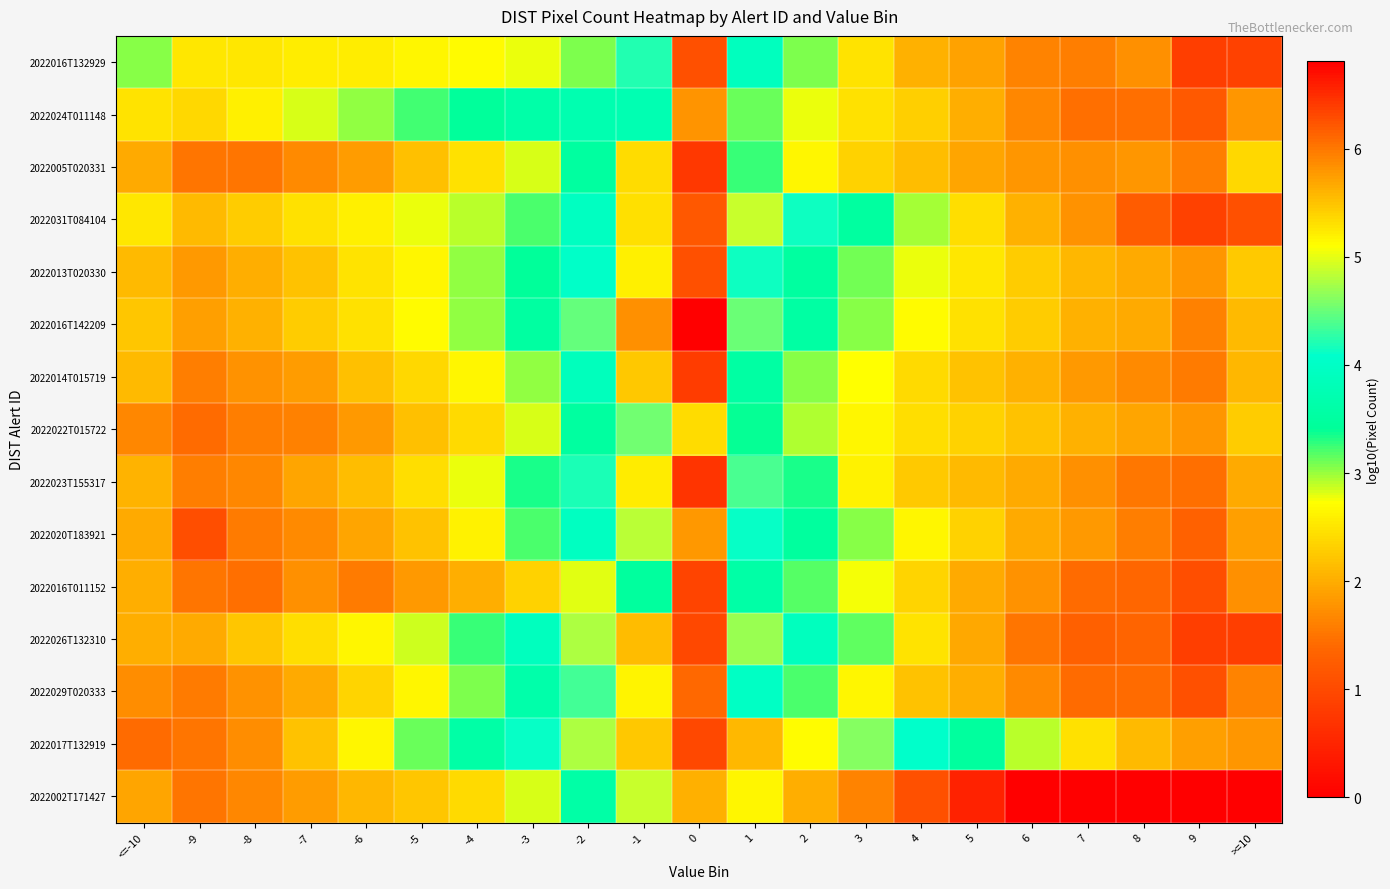

At 3, list the series in order from smallest to largest.

2022002T171427, 2022005T020331, 2022024T011148, 2022016T132929, 2022023T155317, 2022022T015722, 2022029T020333, 2022014T015719, 2022016T011152, 2022020T183921, 2022016T142209, 2022013T020330, 2022026T132310, 2022031T084104, 2022017T132919